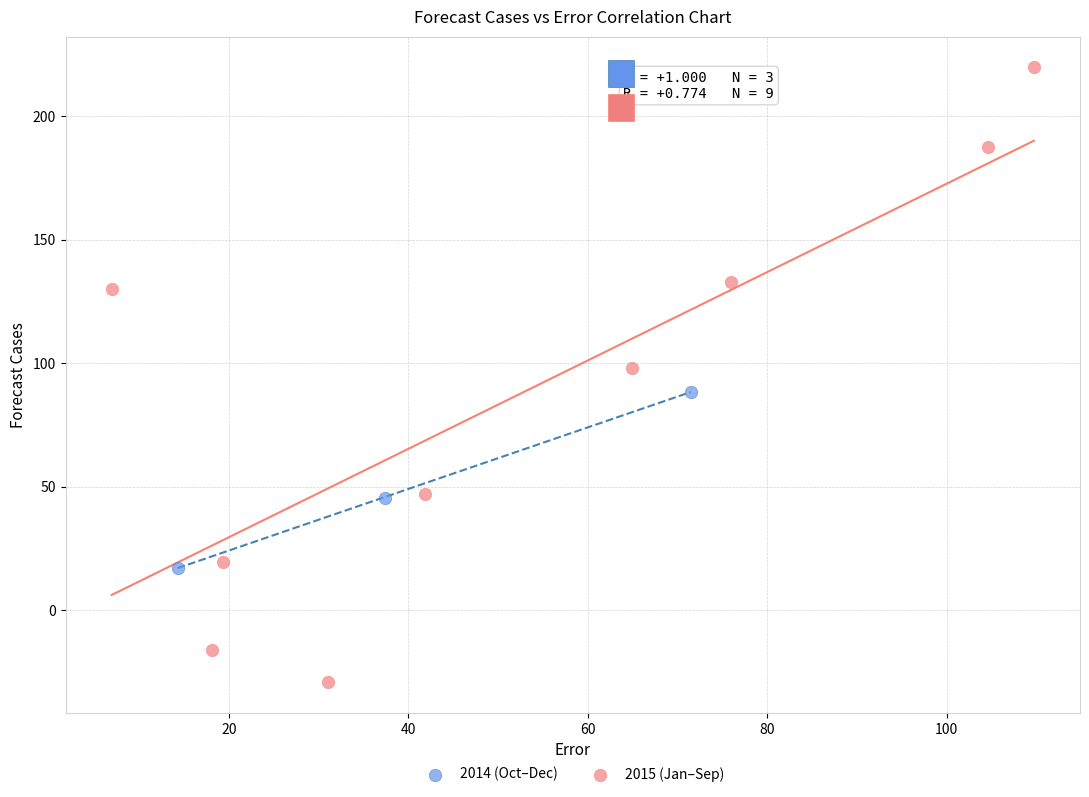

Which series contains the lowest Y value?

2015 (Jan–Sep)